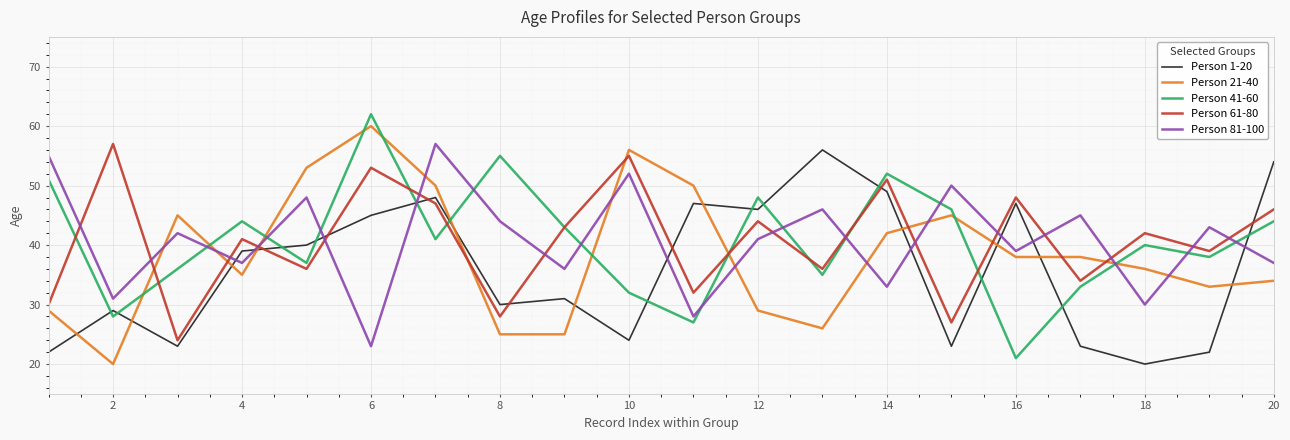

How many intersections are there between Person 1-20 and Person 81-100?

9